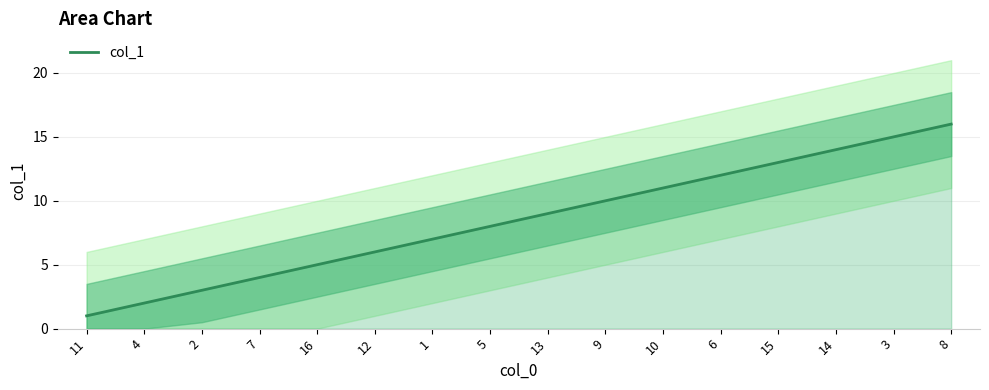

What is the minimum value shown in the chart?

1